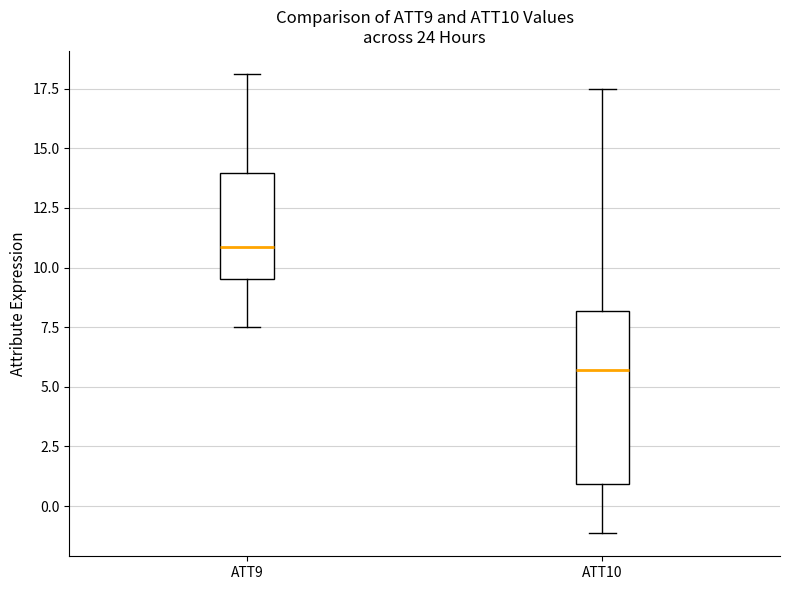

Reading left to right, read every box against the y-axis: the position of its median line, the range the box covers, and the ends of its whiskers. The values are not printed on the chart, so give them approximately, as read against the axis.

ATT9: median 11.0, box 9.5 to 14.0, whiskers 7.5 to 18.0
ATT10: median 5.5, box 1.0 to 8.0, whiskers -1.0 to 17.5